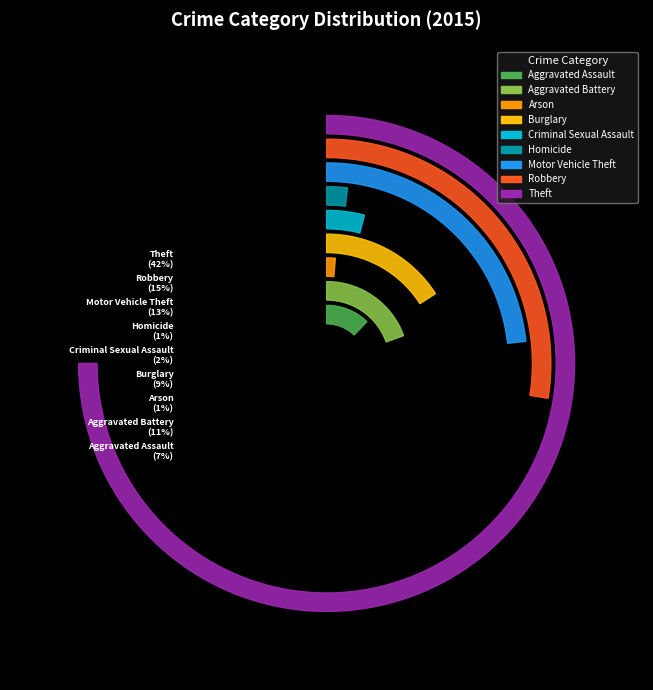

What is the change in value from Aggravated Battery to Homicide?

-465